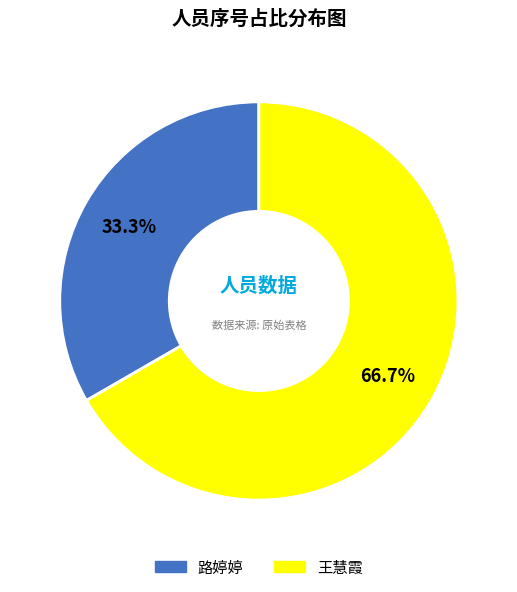

Between 路婷婷 and 王慧霞, which is larger?

王慧霞